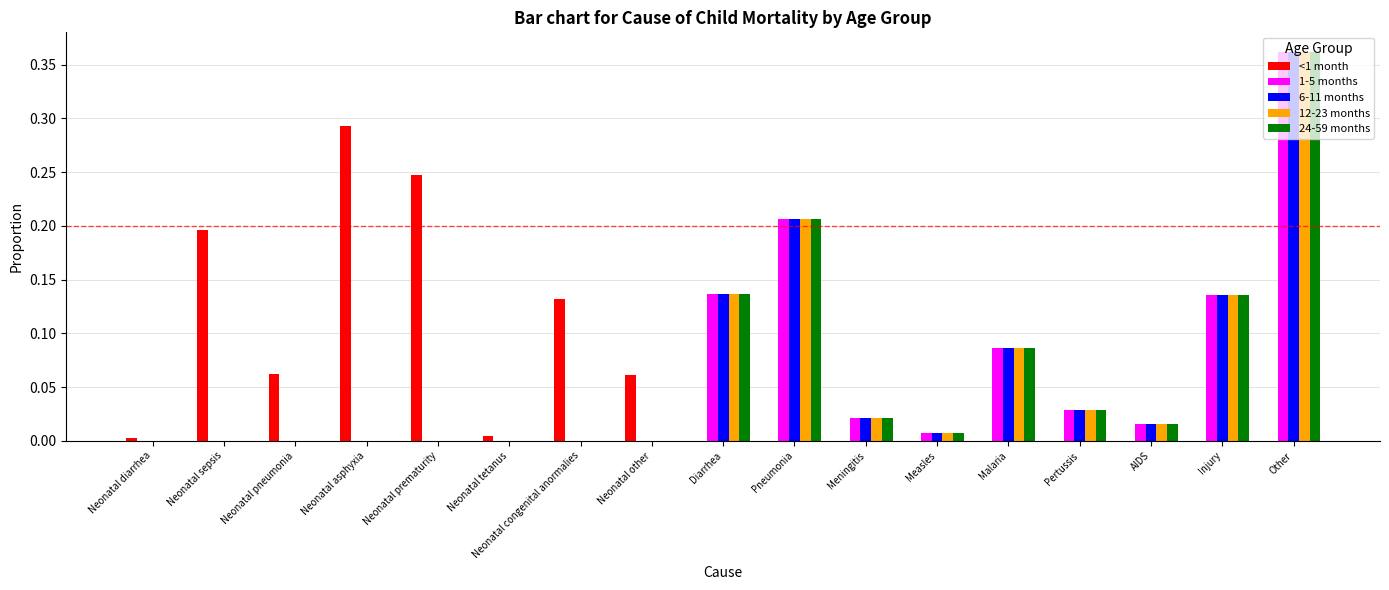

Which series changed the most between Neonatal prematurity and Pneumonia?

<1 month